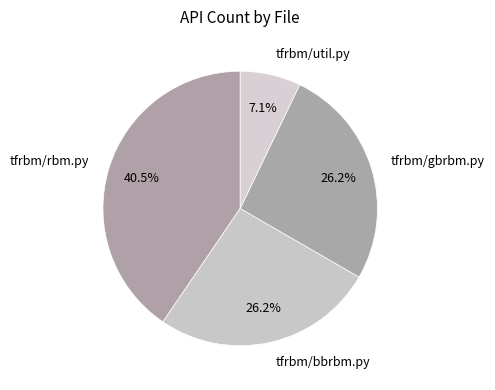

What is the smallest slice in the pie chart?

tfrbm/util.py